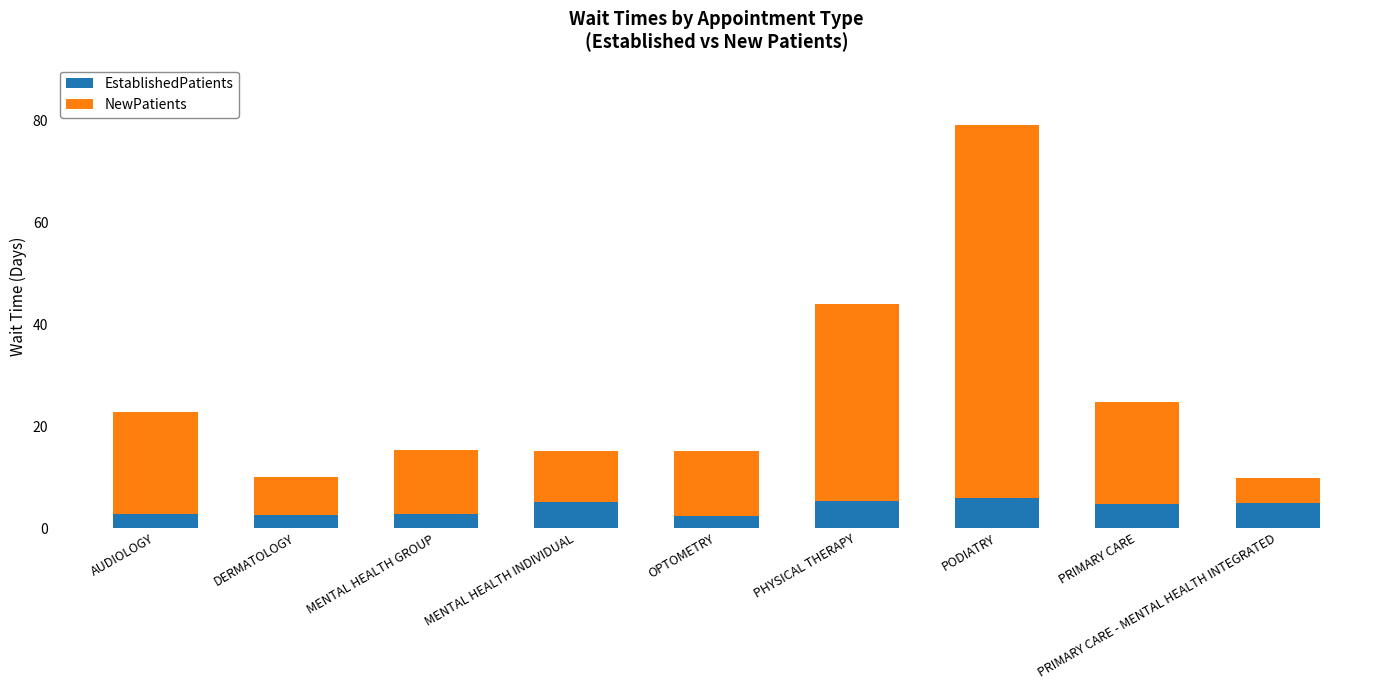

Count the number of categories in the chart.

9